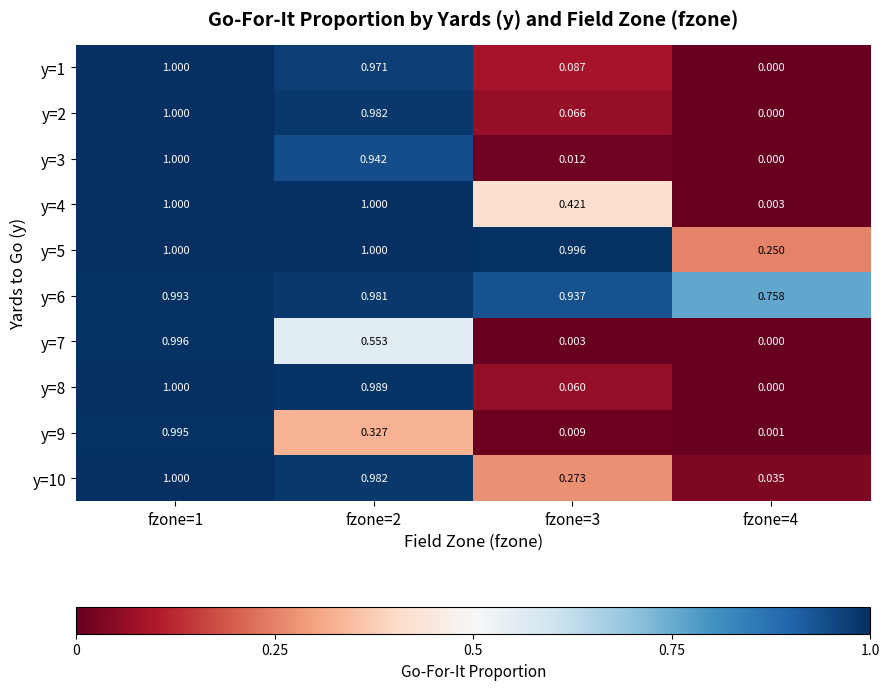

Rank the series by their maximum value, from highest to lowest.

y=1, y=2, y=3, y=4, y=5, y=8, y=10, y=7, y=9, y=6